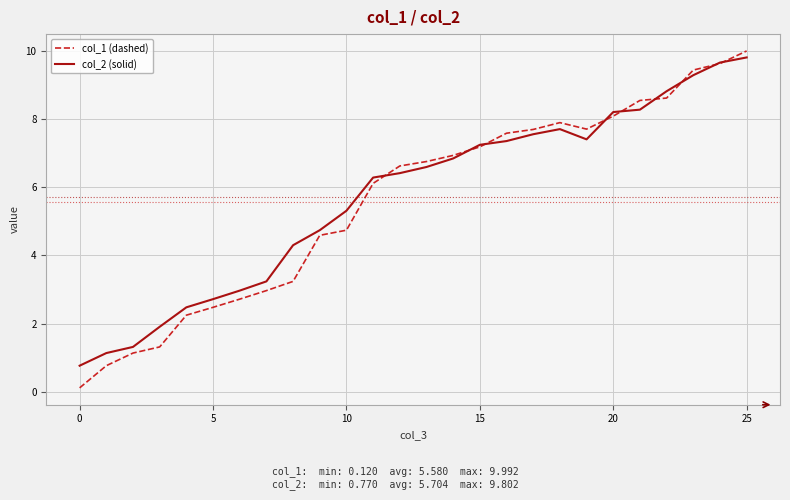

What is the maximum value shown in the chart?

10.0